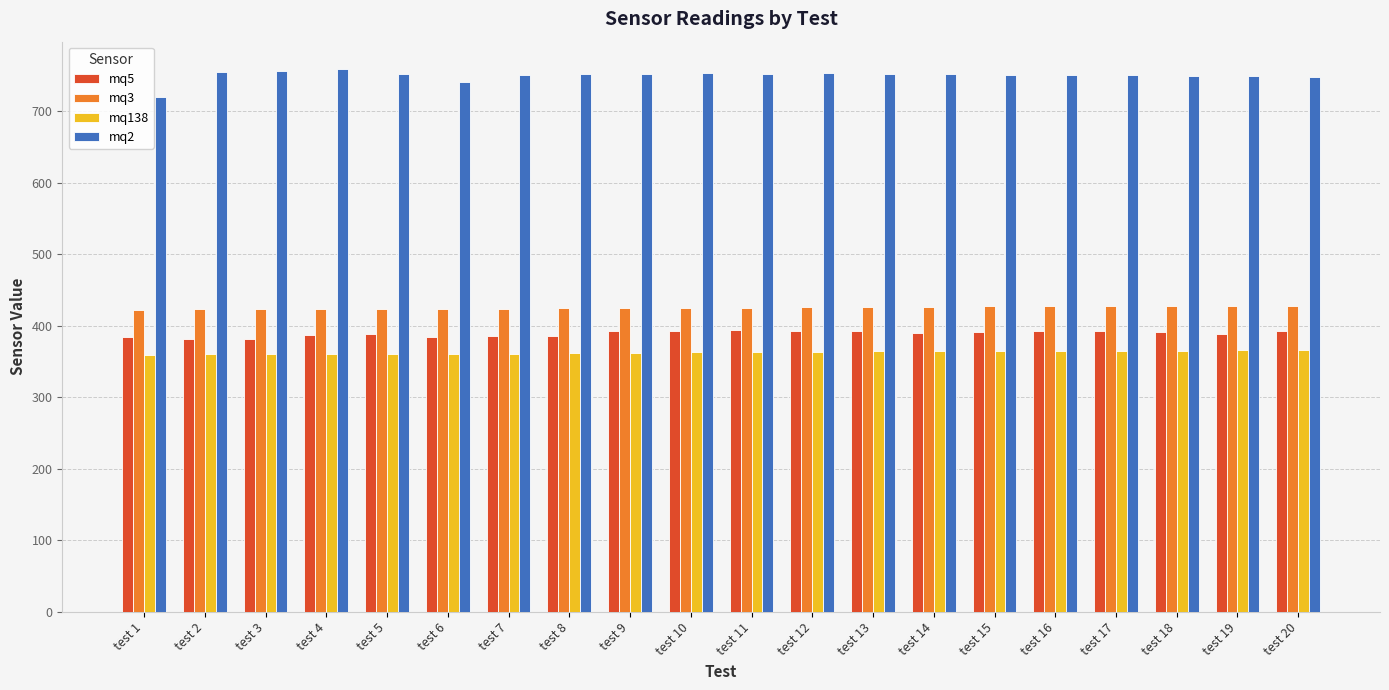

What is the value of the mq2 bar at the 14th from the left?

752